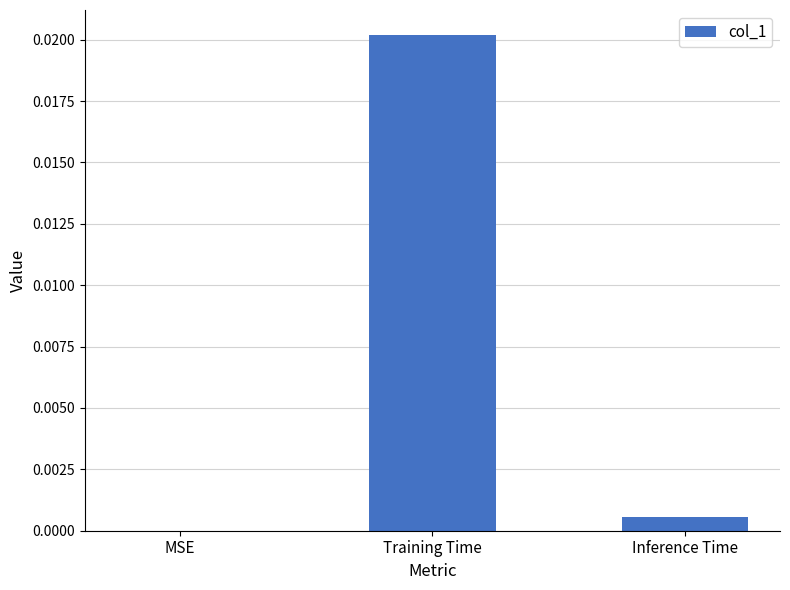

Which category has the highest value across all series?

Training Time